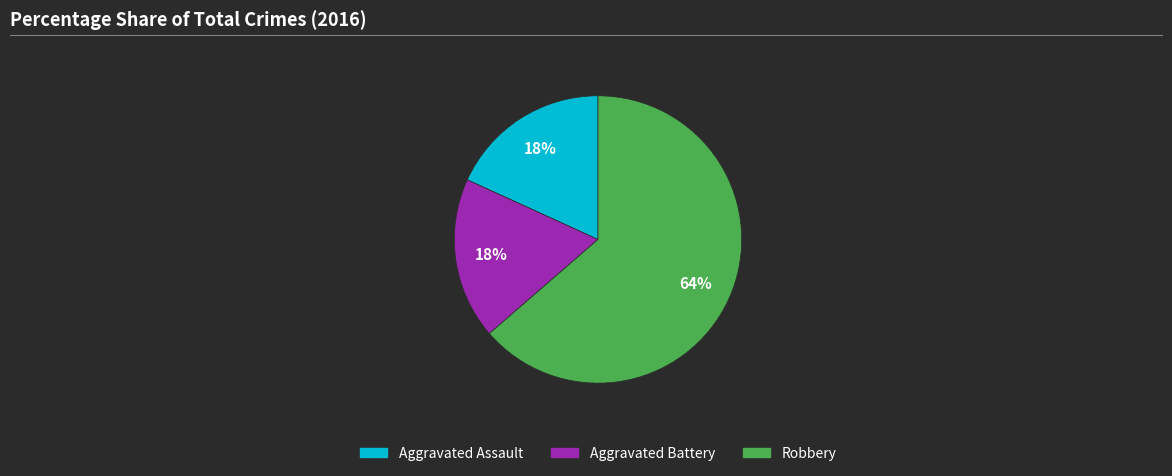

Which category accounts for the majority?

Robbery